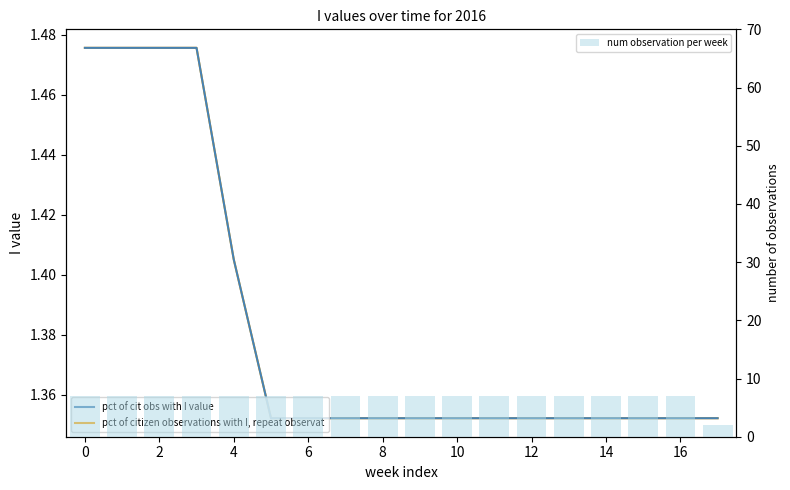

What is the value of the num observation per week bar at the 10th from the left?

7.0